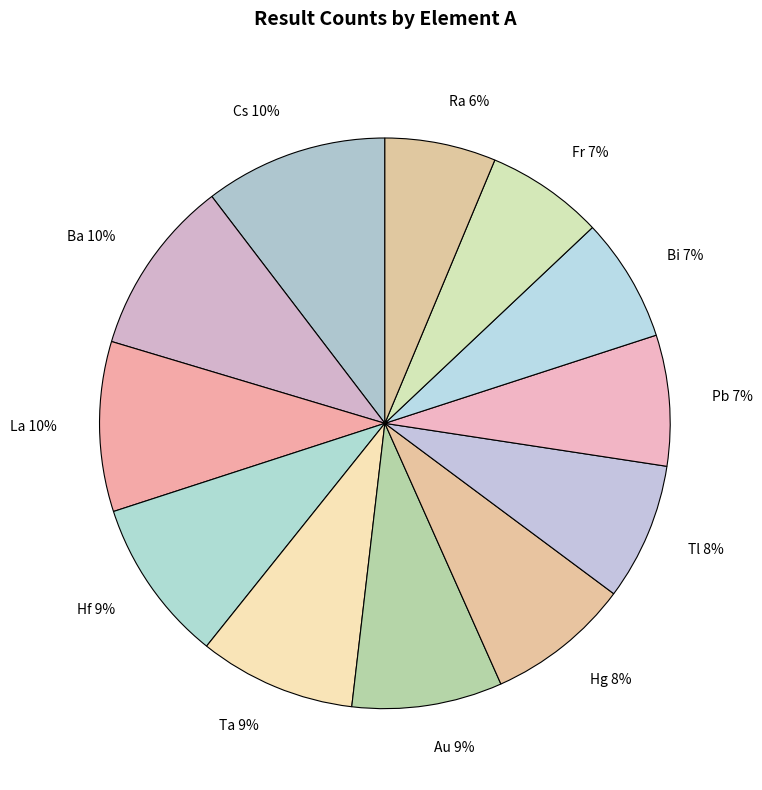

Does any single category account for the majority?

No